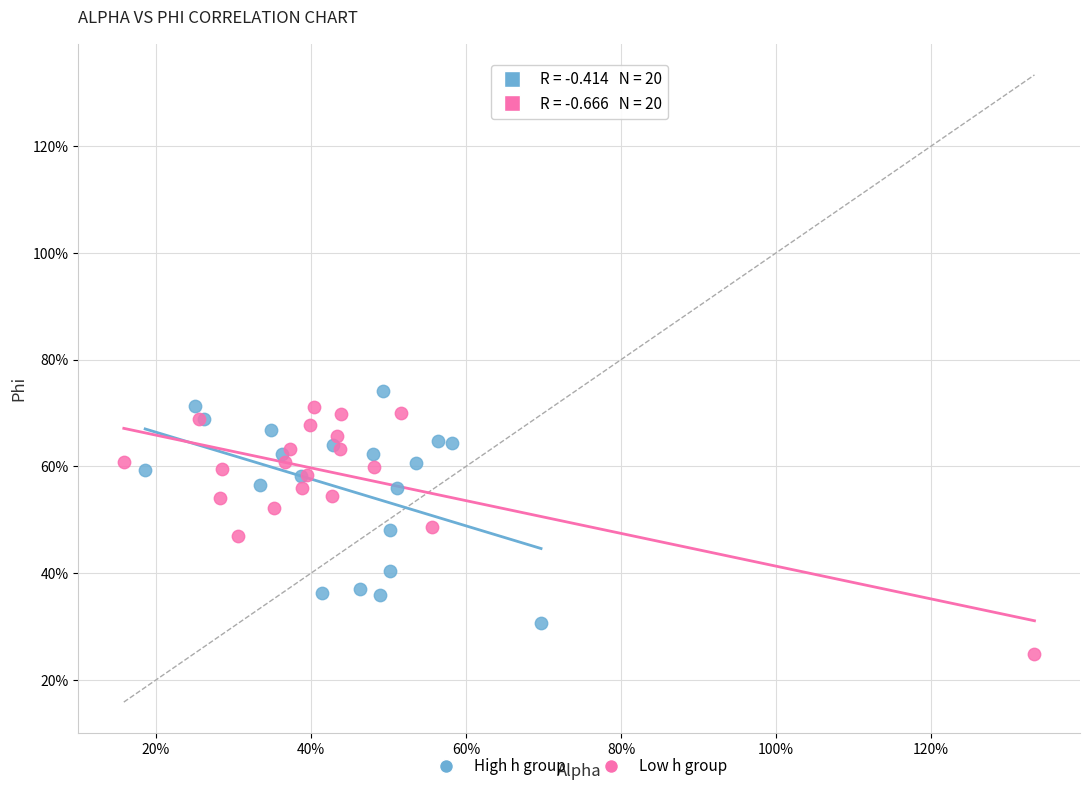

Which series reaches the minimum Y coordinate?

Low h group